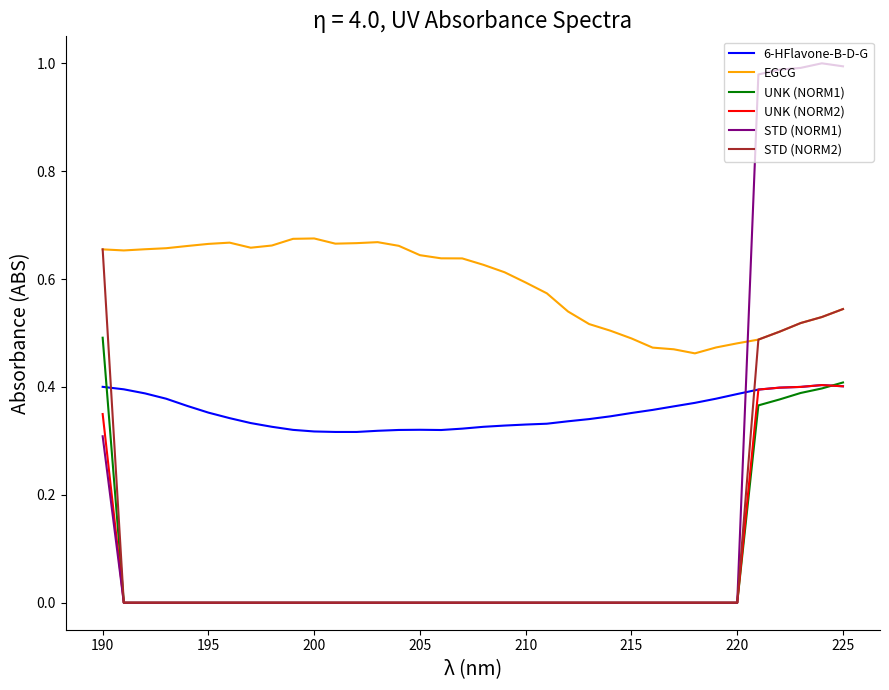

How many categories are shown in the chart?

36